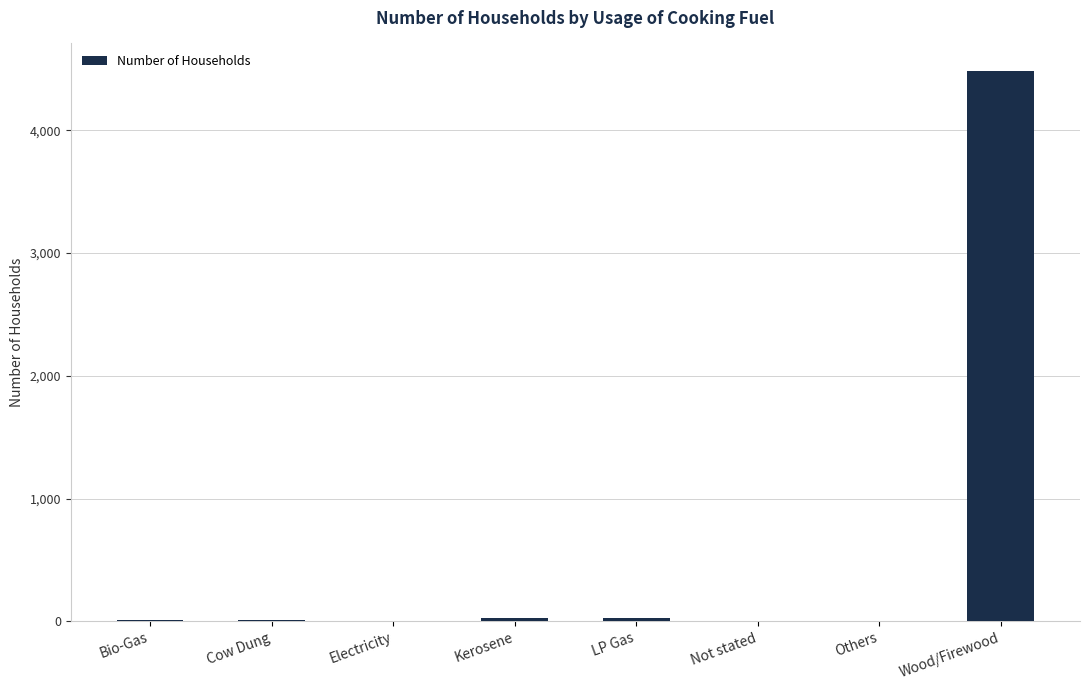

What is the sum of the values at Kerosene and Others?

25